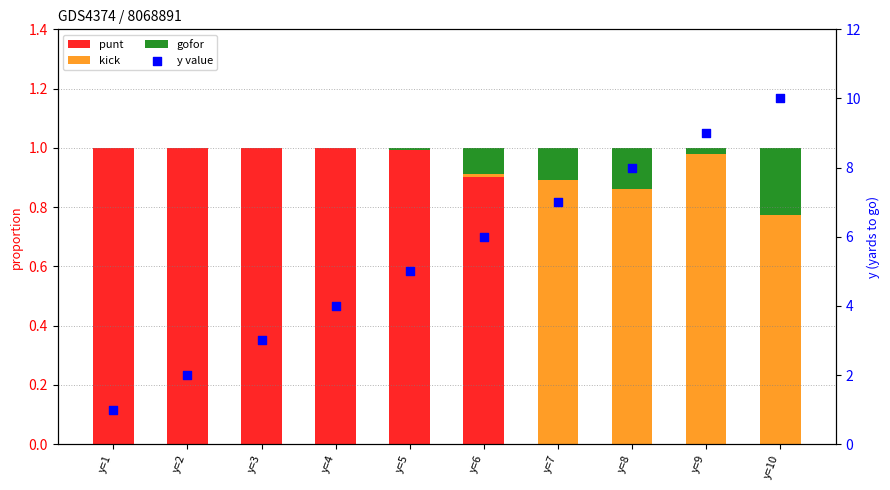

What are all the series names shown in the legend?

punt, kick, gofor, y value